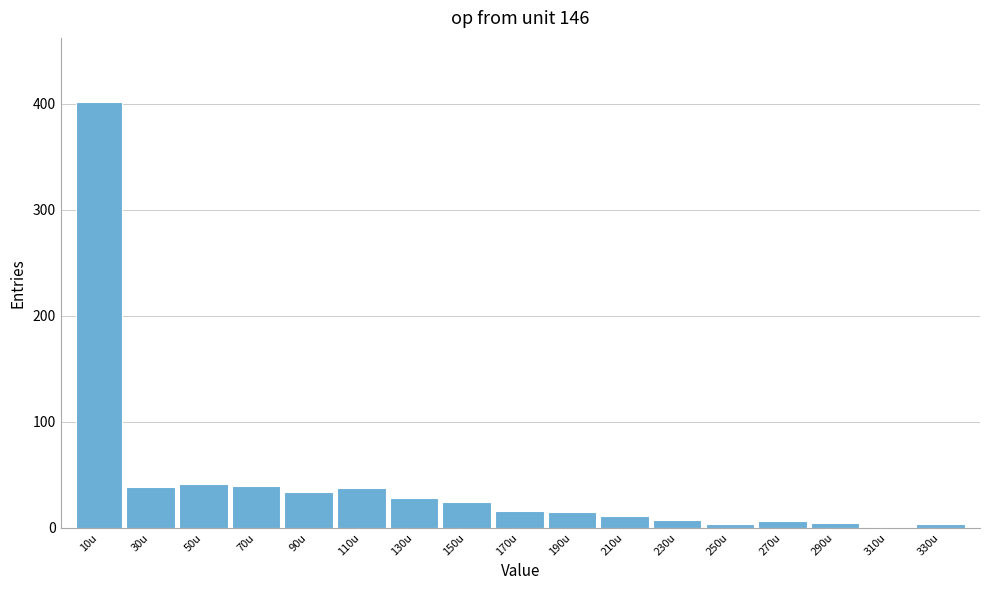

What is the change in value from 130u to 190u?

-13